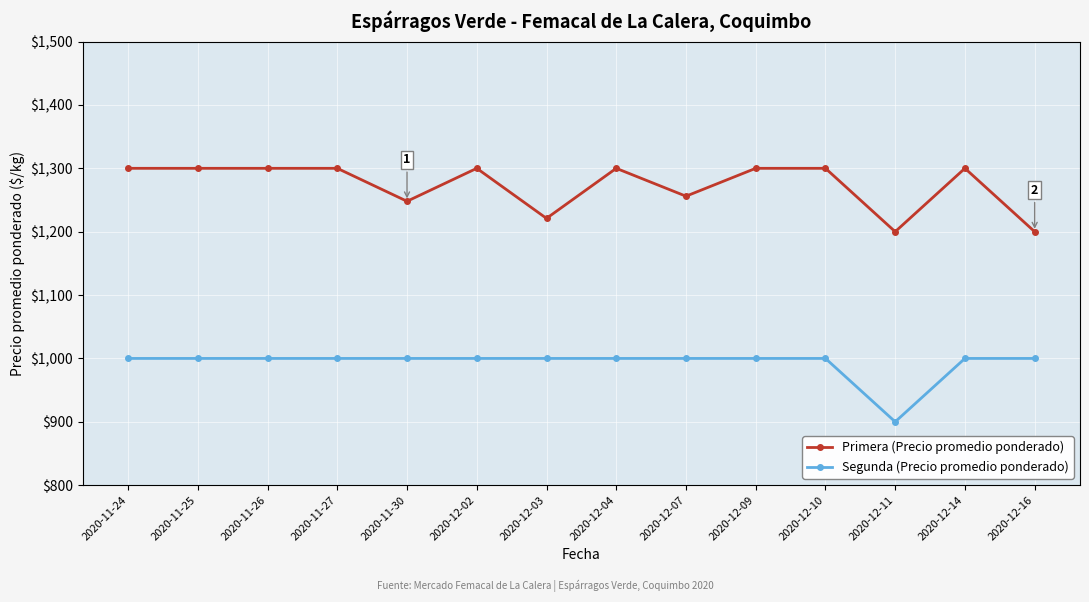

What is the difference between the highest and lowest values at 2020-11-30?

248